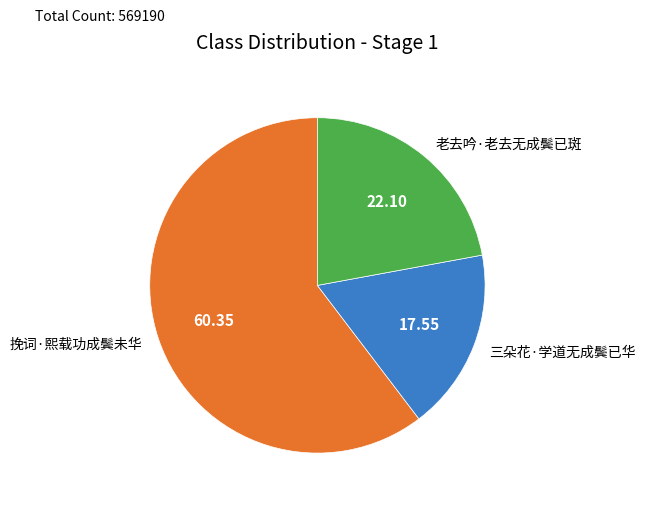

Which slice is the largest?

挽词·熙载功成鬓未华